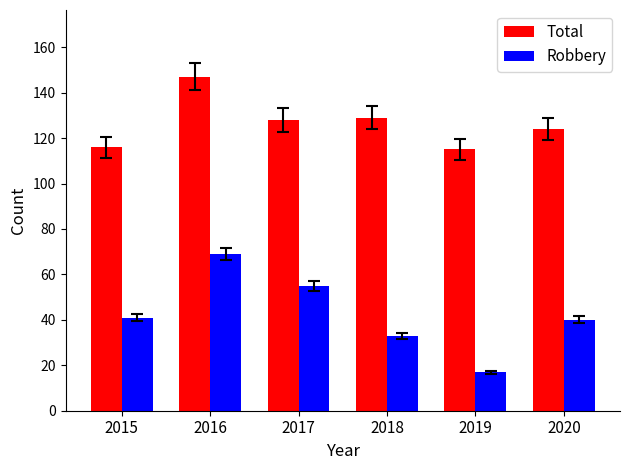

Which series has the largest range (max minus min)?

Robbery